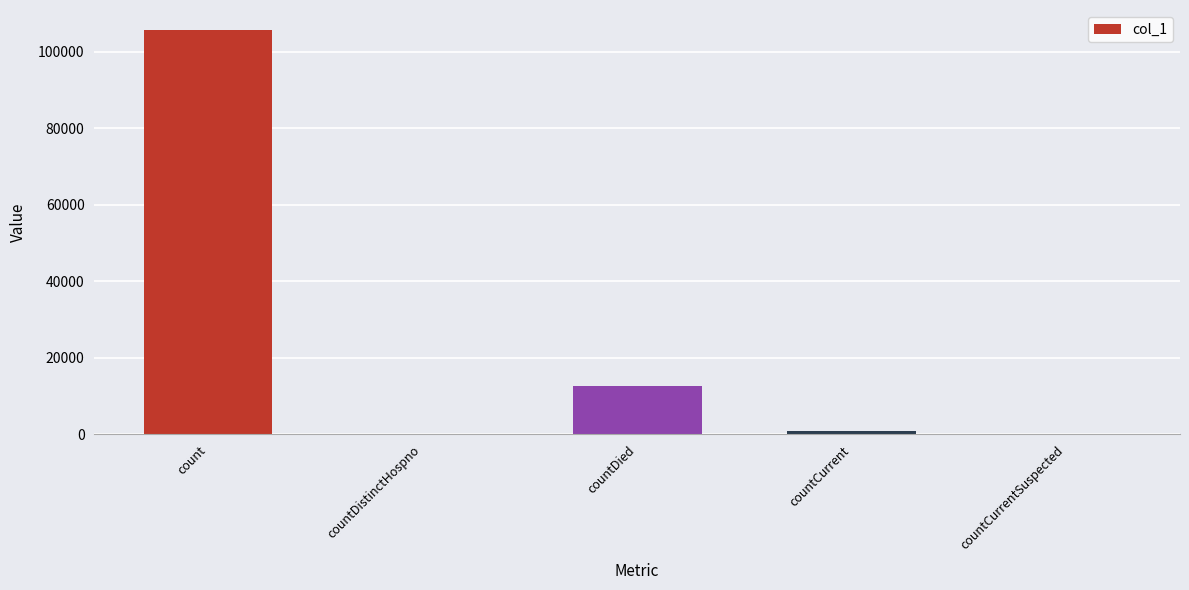

Are the bars horizontal?

No